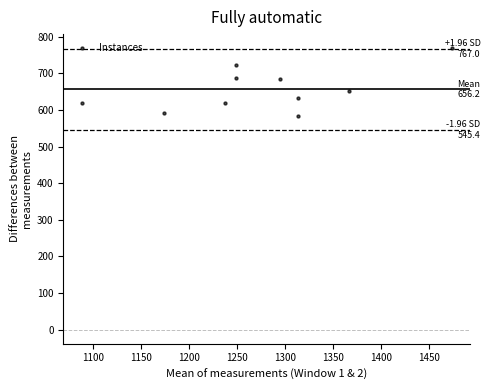

What is the range of Y values (max minus min)?

186